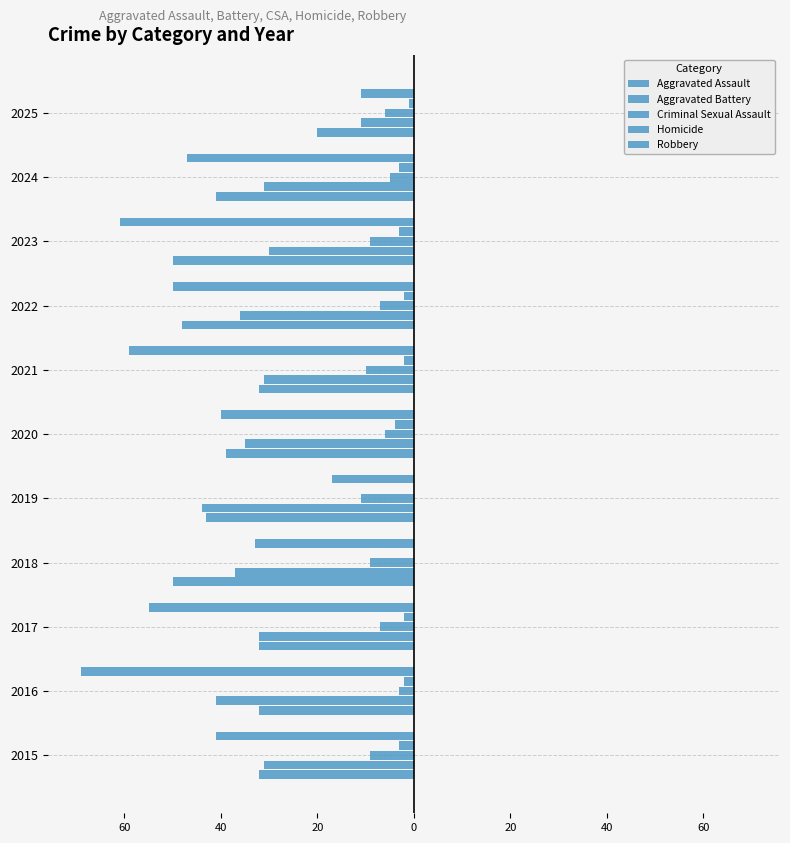

What are all the series names shown in the legend?

Aggravated Assault, Aggravated Battery, Criminal Sexual Assault, Homicide, Robbery